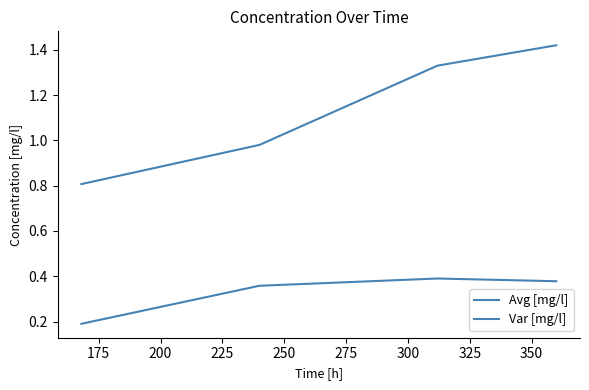

How many categories are shown in the chart?

4